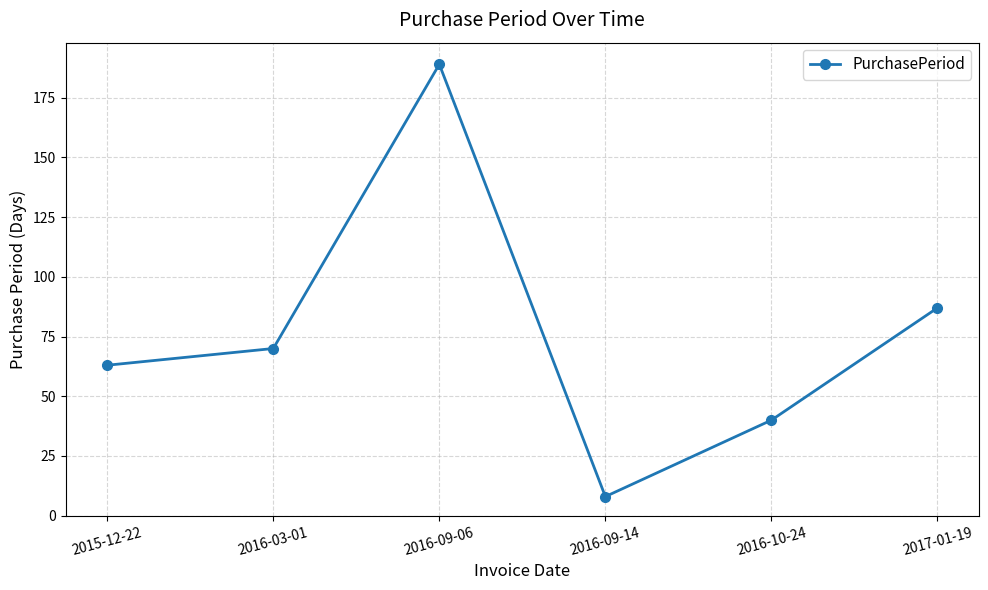

True or false: the data has more than 2 interior local peaks.

False